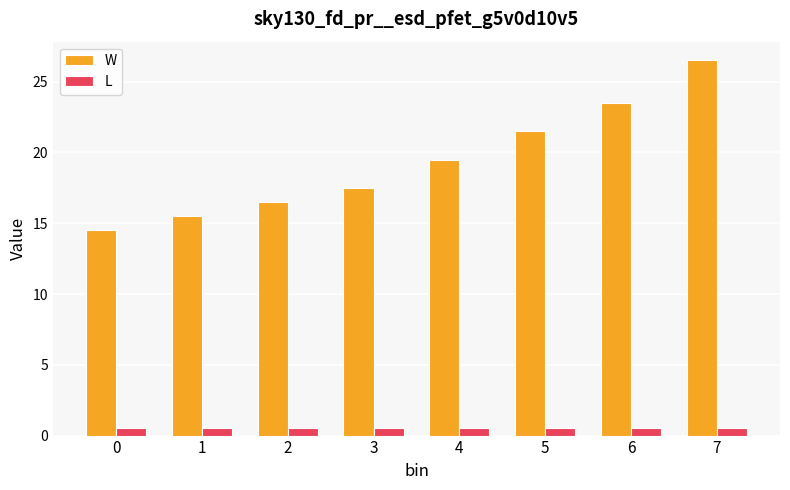

At how many categories does at least one series exceed 20?

3